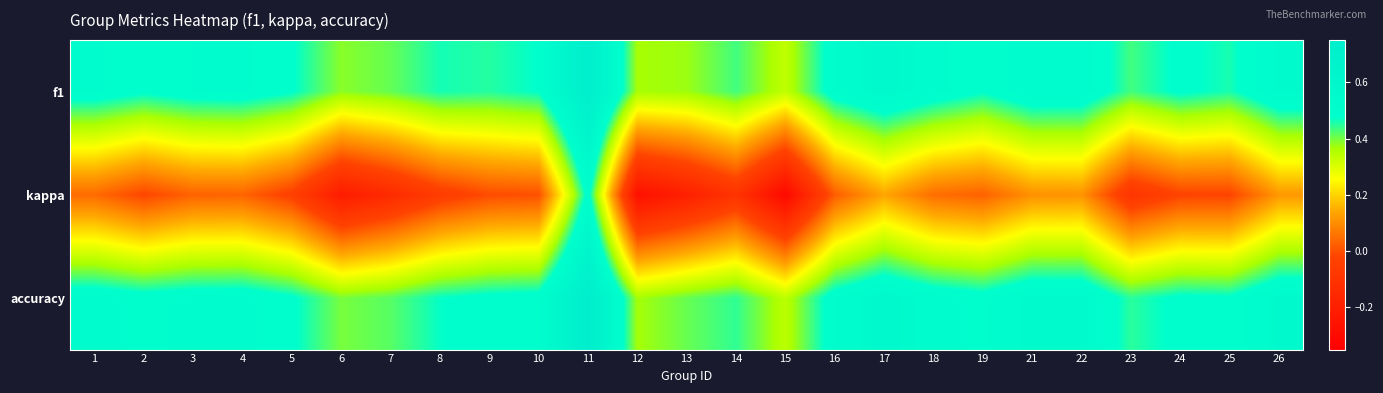

What is the total value across all series at 10?

1.0